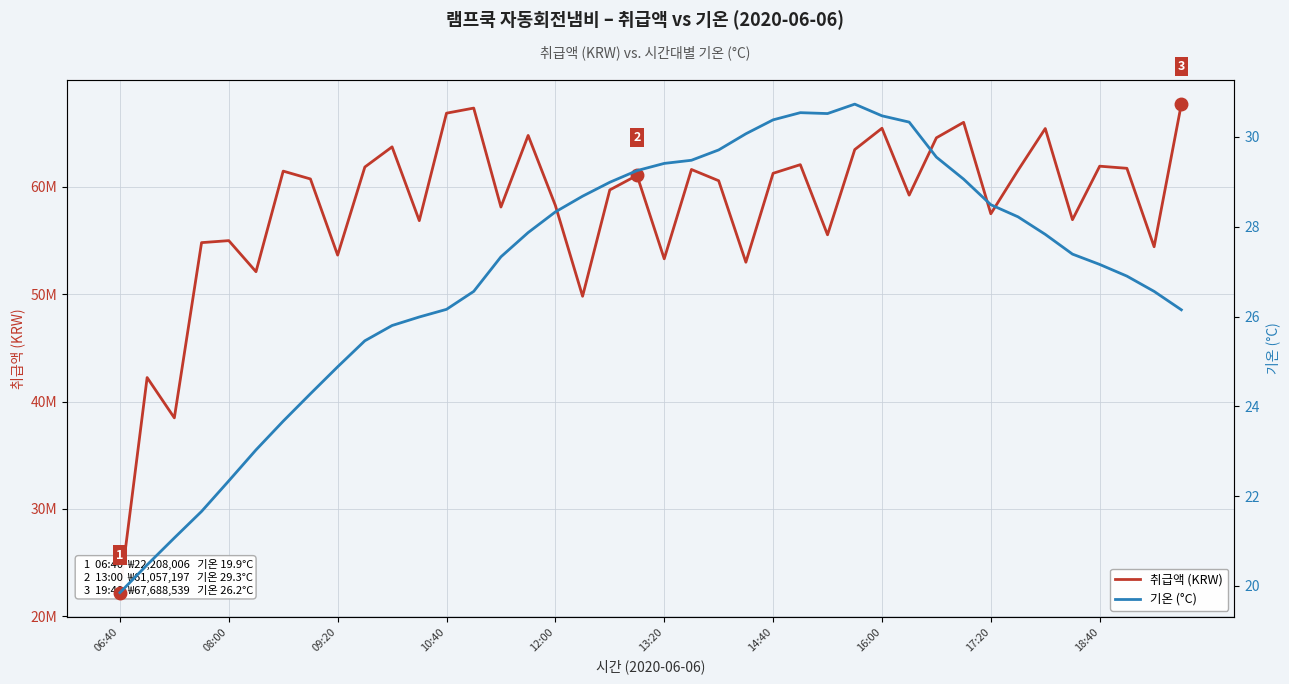

What is the difference between the maximum and minimum values in the 취급액 (KRW) series?

45480533.0